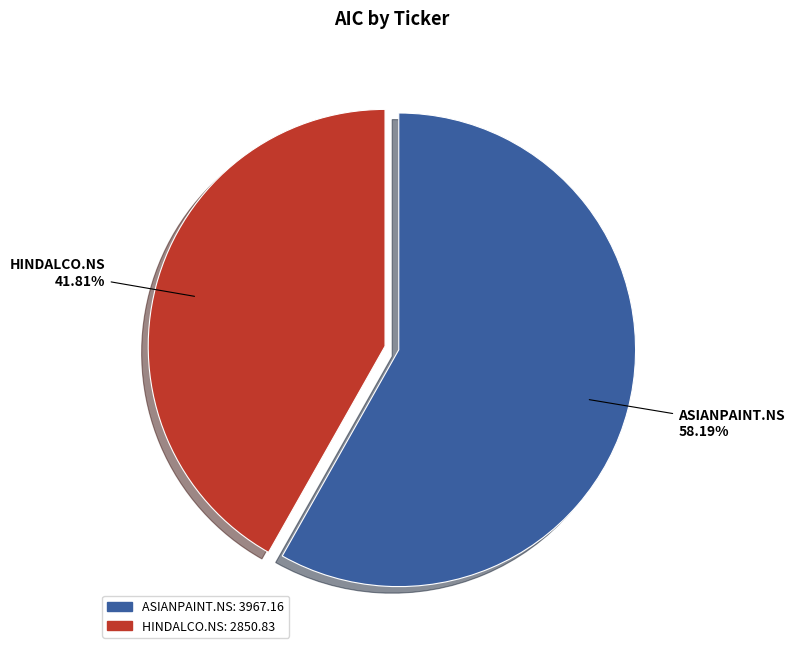

Which category has the biggest portion of the pie?

ASIANPAINT.NS